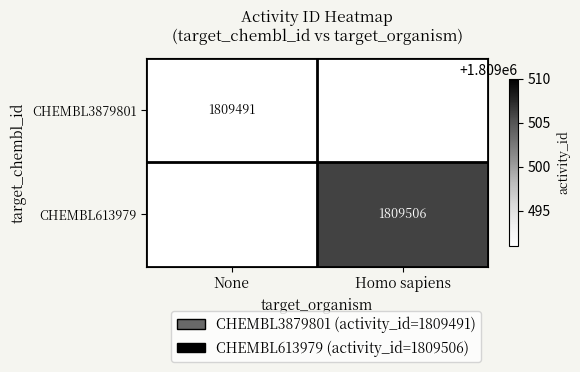

What is the smallest value displayed?

1809491.0